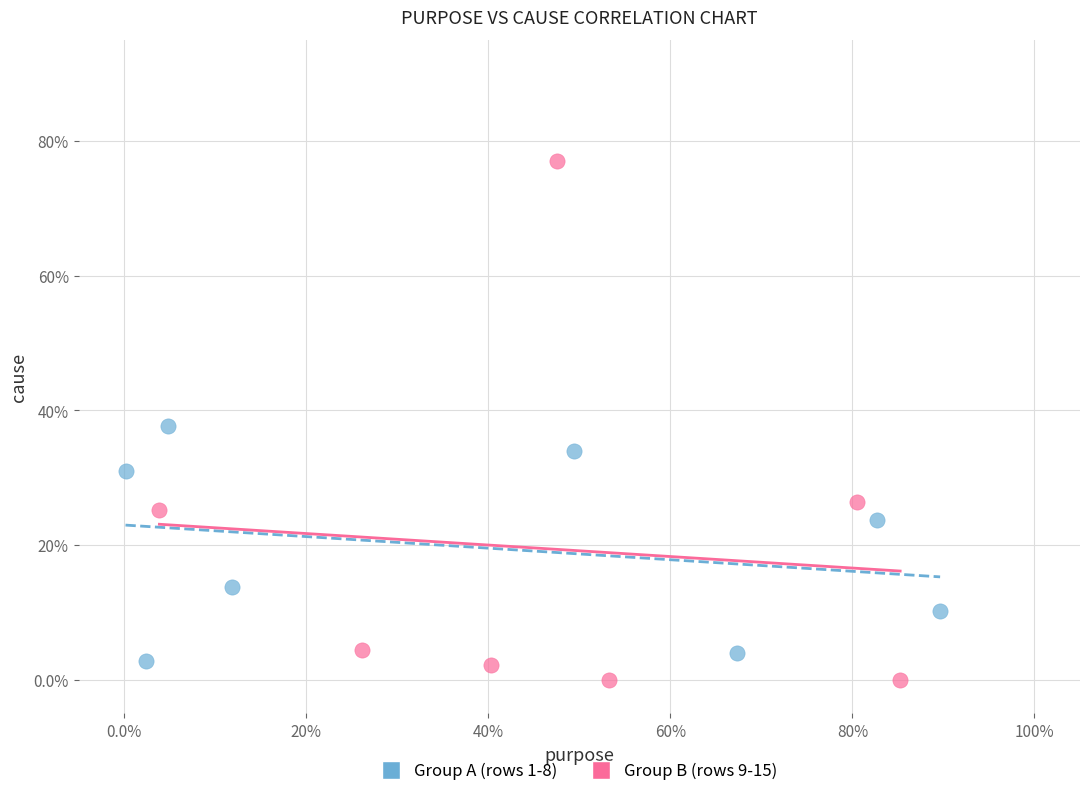

What are all the series names shown in the legend?

Group A (rows 1-8), Group B (rows 9-15)